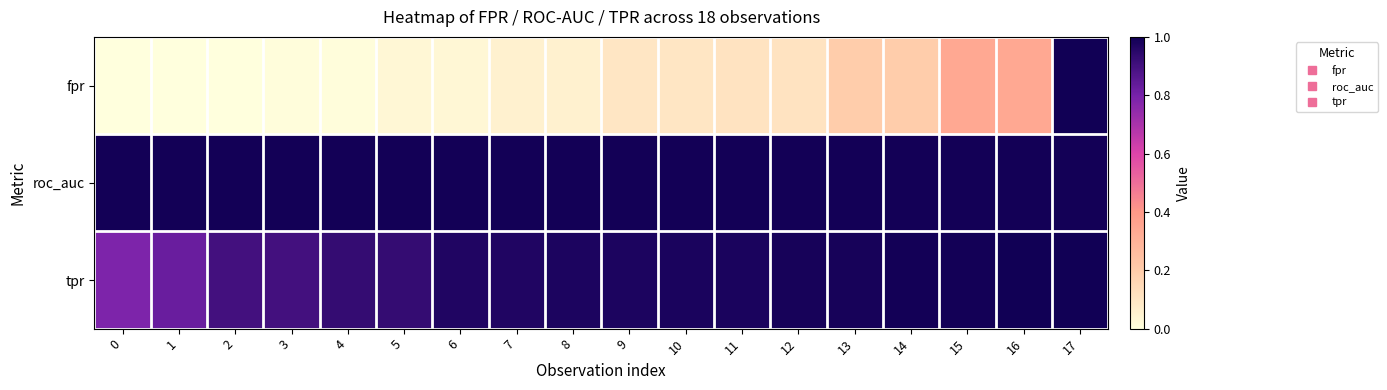

Reading right to left, list all the values displayed in this chart.

fpr: 17=1.0	16=0.3	15=0.3	14=0.2	13=0.2	12=0.1	11=0.1	10=0.1	9=0.1	8=0.1	7=0.1	6=0.0	5=0.0	4=0.0	3=0.0	2=0.0	1=0.0	0=0.0
roc_auc: 17=1.0	16=1.0	15=1.0	14=1.0	13=1.0	12=1.0	11=1.0	10=1.0	9=1.0	8=1.0	7=1.0	6=1.0	5=1.0	4=1.0	3=1.0	2=1.0	1=1.0	0=1.0
tpr: 17=1.0	16=1.0	15=1.0	14=1.0	13=1.0	12=1.0	11=1.0	10=1.0	9=1.0	8=1.0	7=1.0	6=1.0	5=0.9	4=0.9	3=0.9	2=0.9	1=0.8	0=0.8